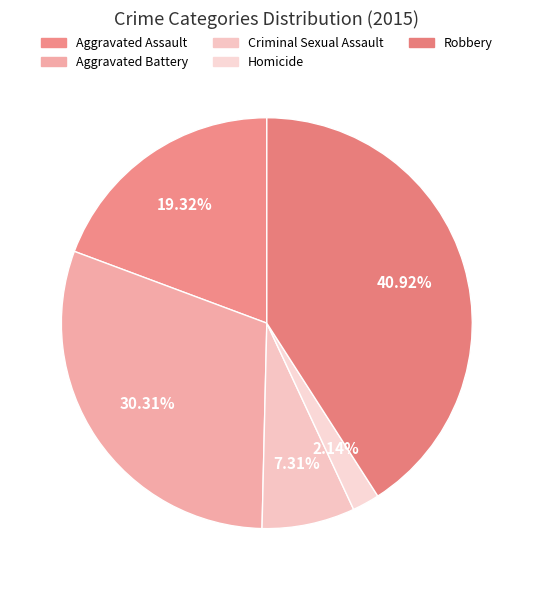

What is the largest slice in the pie chart?

Robbery